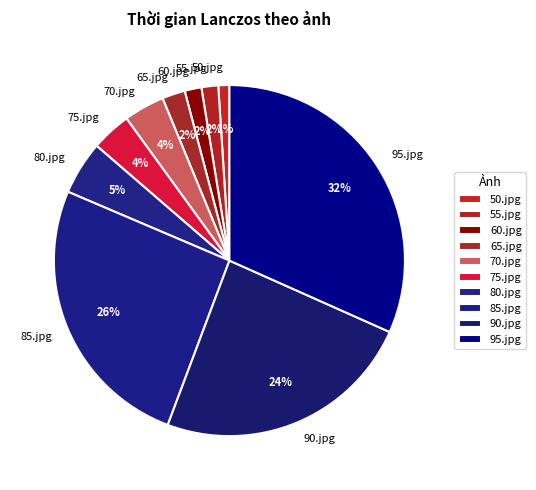

To the nearest percent, what is the average slice percentage?

10%